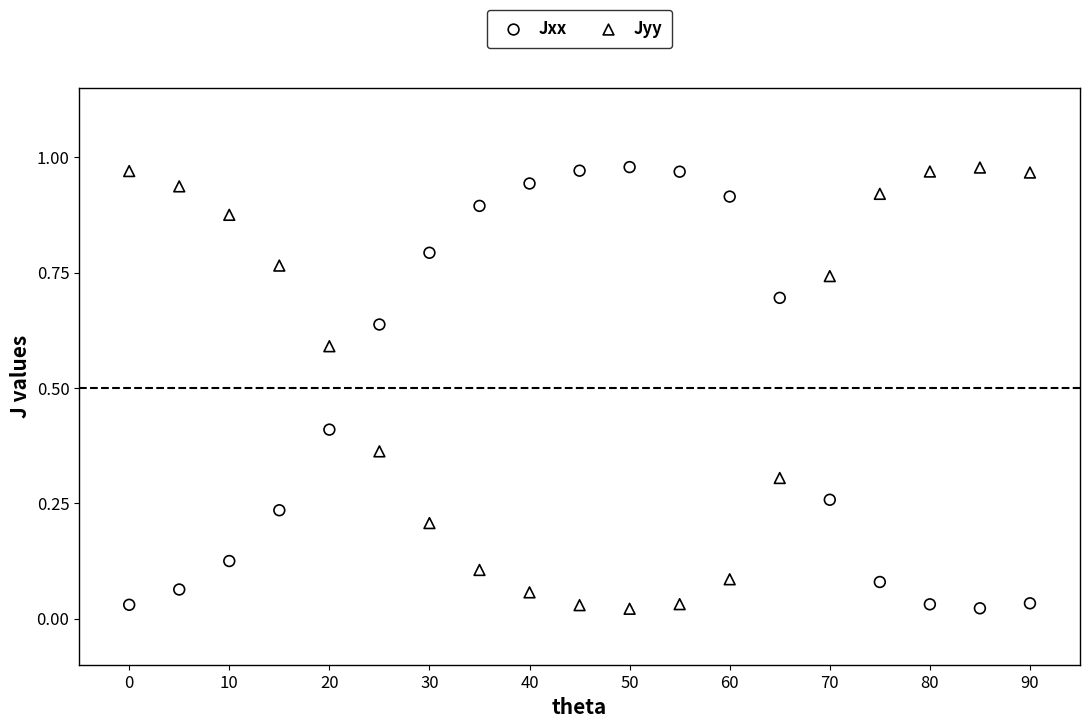

What is the X range (max minus min) for the scatter plot?

90.0